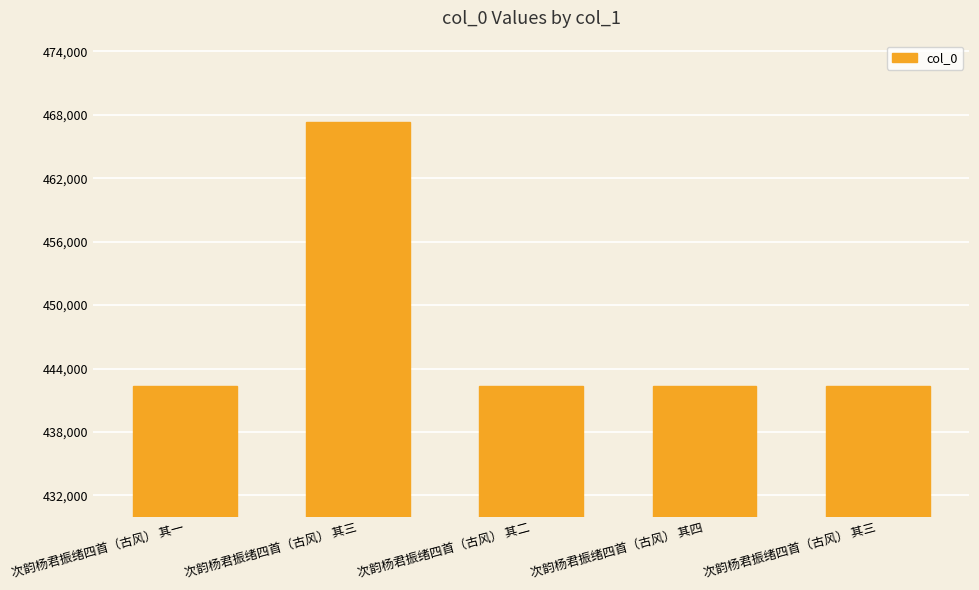

How many values are below 442380?

2